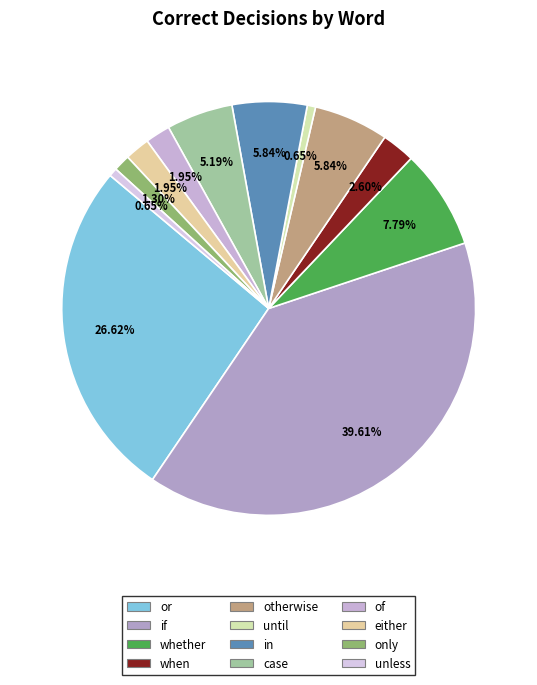

Combined, what portion of the pie is only and otherwise?

7.1%